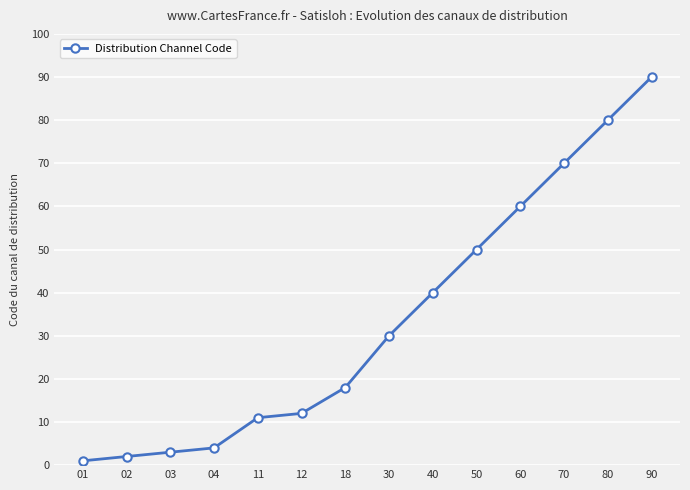

What is the sum of all values?

471